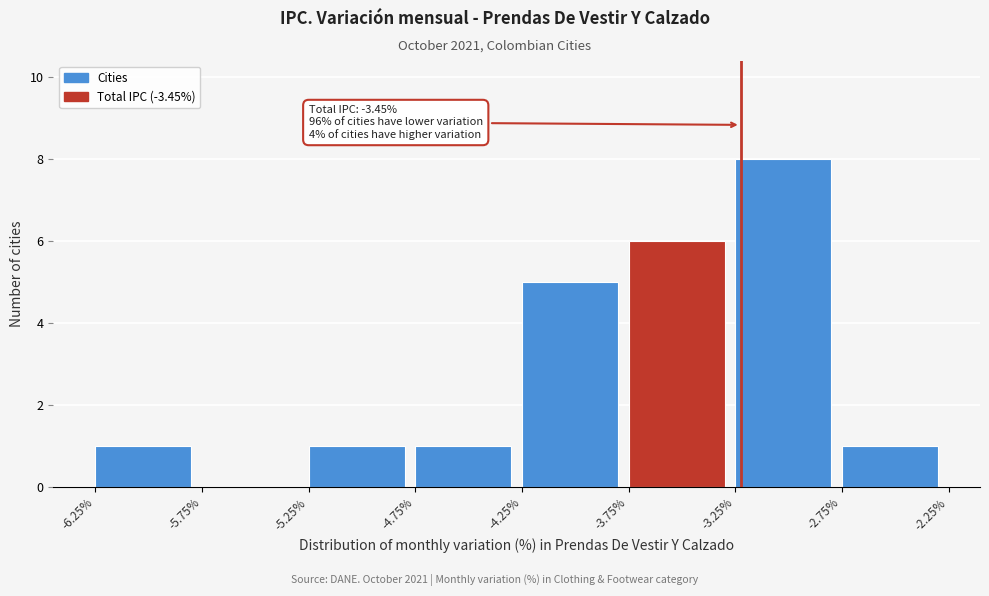

Over which range of the x-axis is the bar tallest?

-3.25% to -2.75%